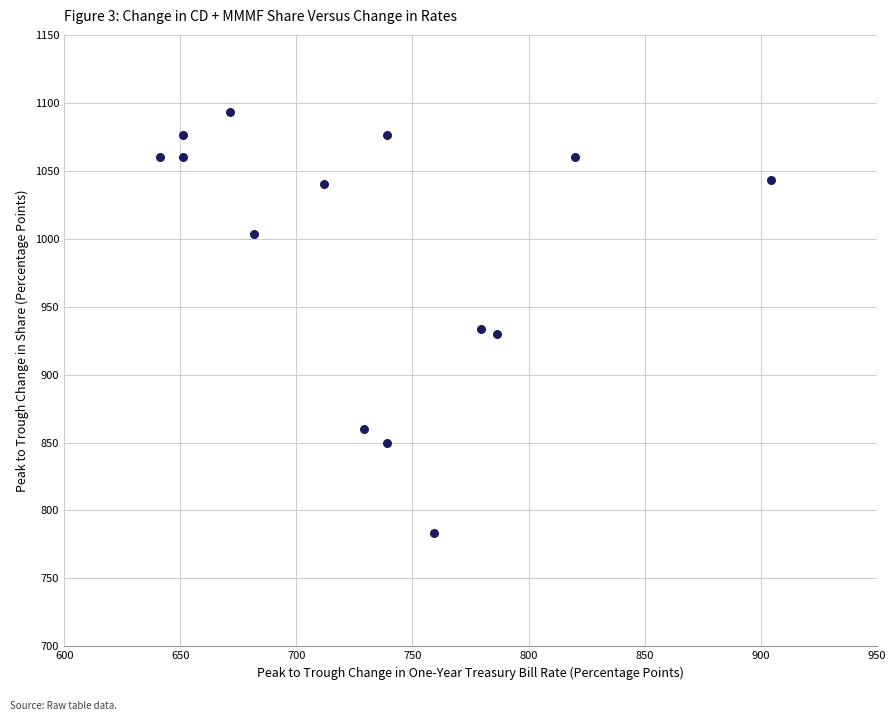

What is the range of X values (max minus min)?

263.2